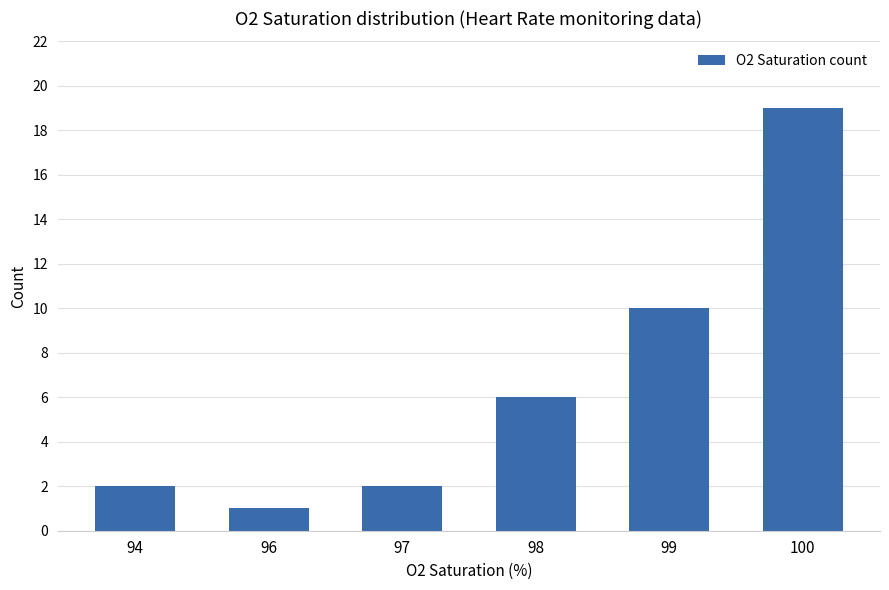

True or false: the data shows 2 at 94.

True